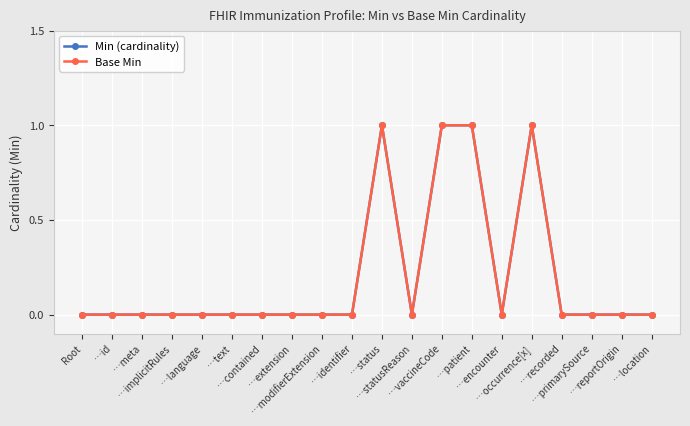

Is this an area chart (filled region under the line)?

No